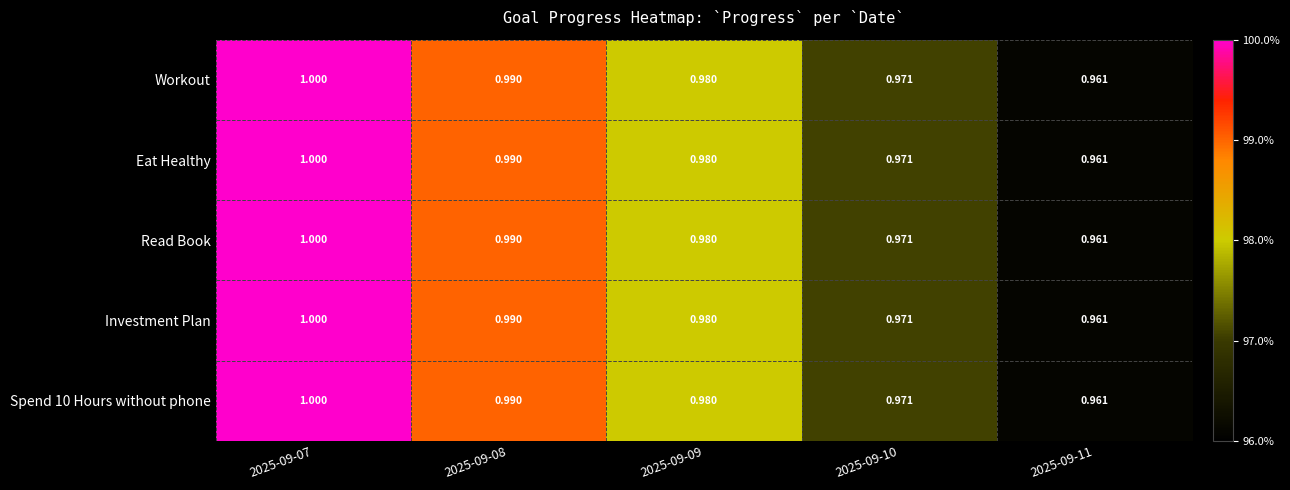

Is the value of Read Book at 2025-09-08 greater than the value of Eat Healthy at 2025-09-07?

No